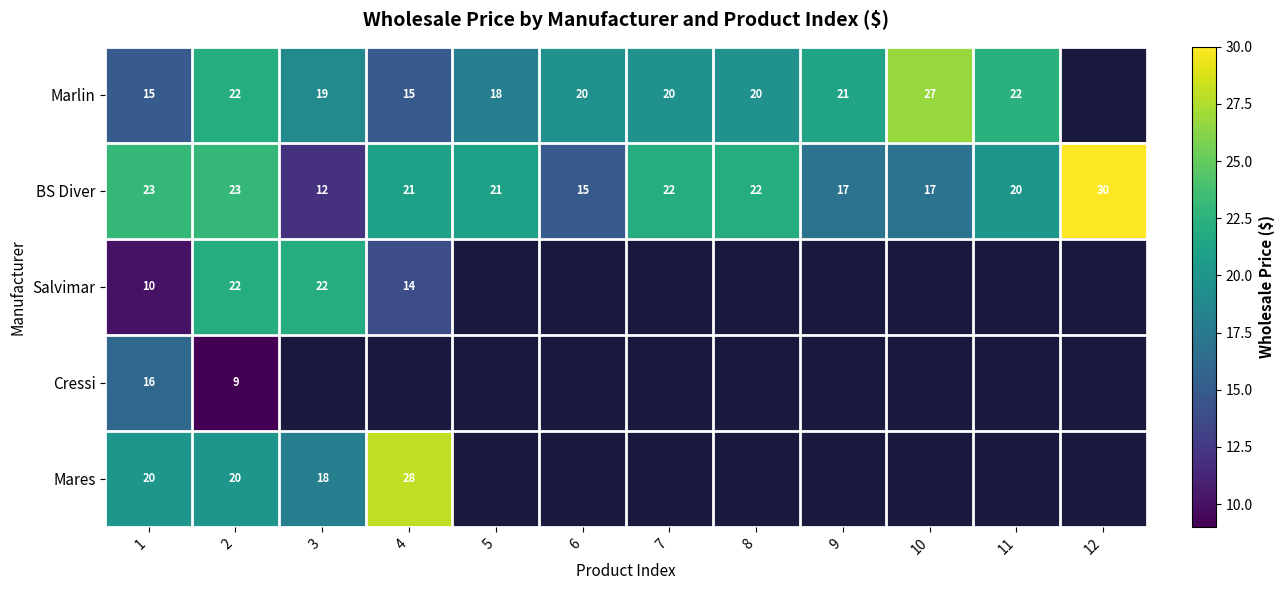

At which category is the sum across all series the highest?

2